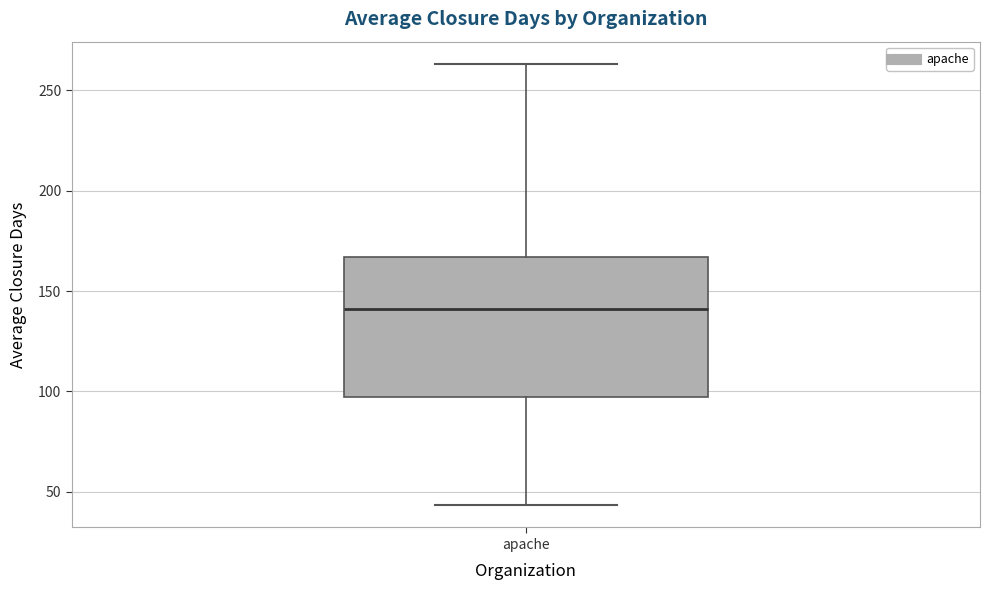

Transcribe this box plot: give where the median line is, the range the box spans, and where the two whiskers end, as read against the y-axis. The values are not printed on the chart, so give them approximately, as read against the axis.

median 140, box 95 to 165, whiskers 45 to 265